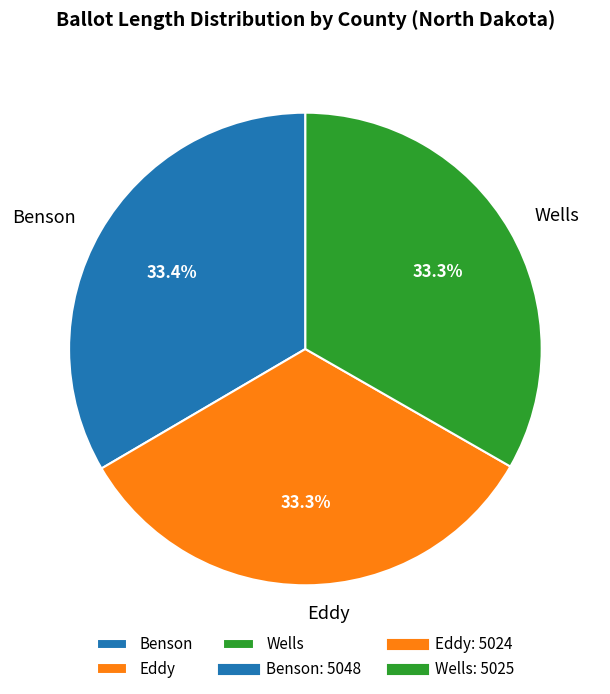

Is there any slice that represents more than half of the pie?

No